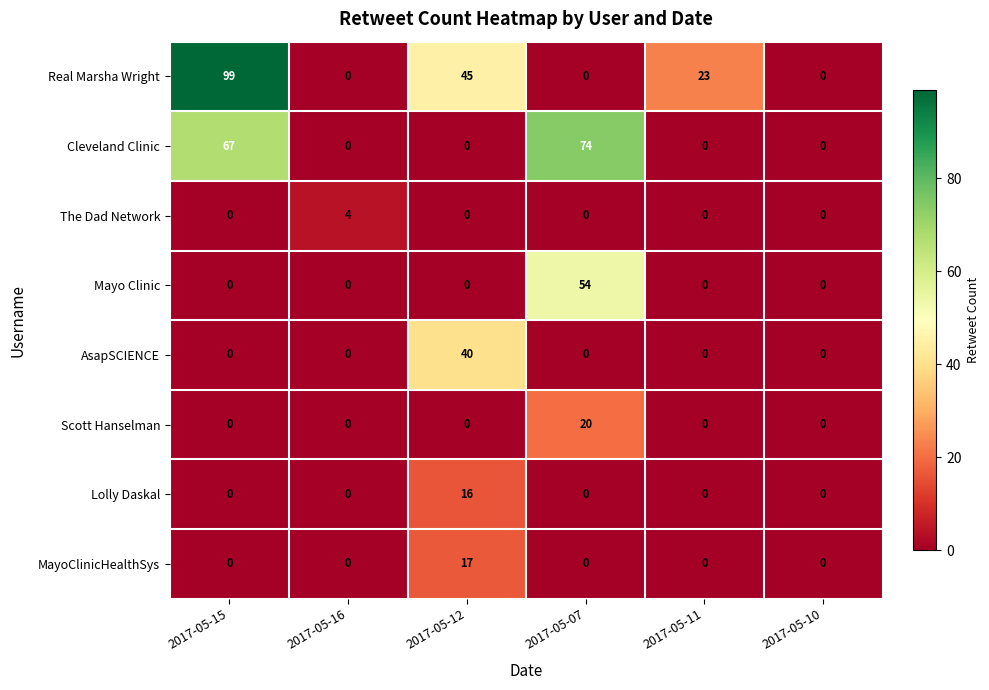

List the series in order of their peak value, highest first.

Real Marsha Wright, Cleveland Clinic, Mayo Clinic, AsapSCIENCE, Scott Hanselman, MayoClinicHealthSys, Lolly Daskal, The Dad Network